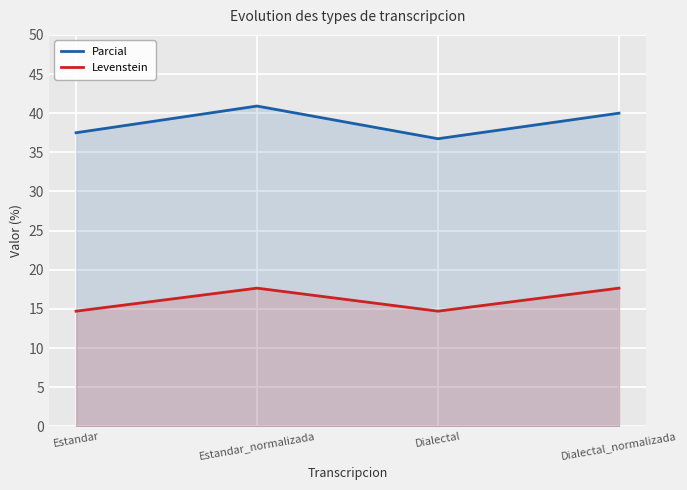

Does the chart display data point markers on the line(s)?

No